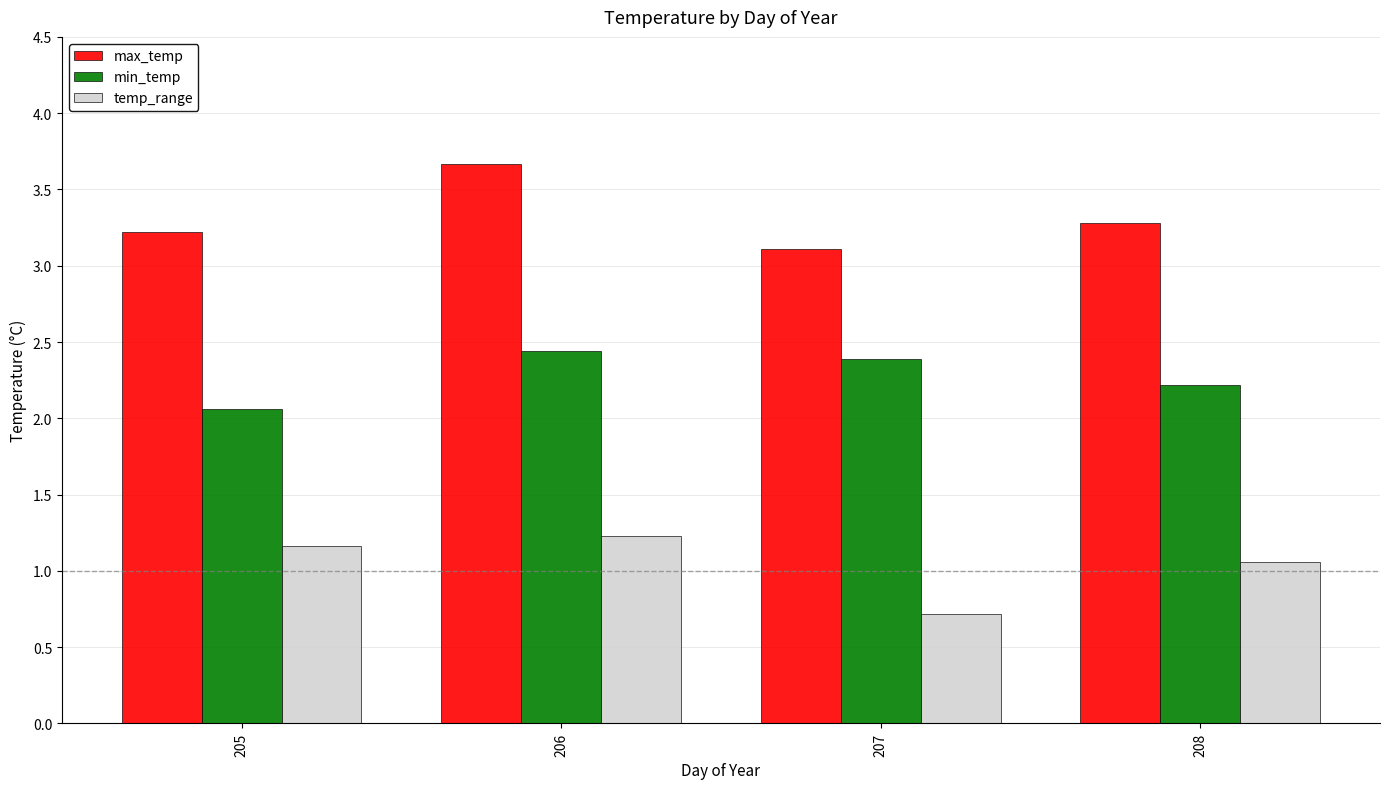

At which label is min_temp closest to 2?

205